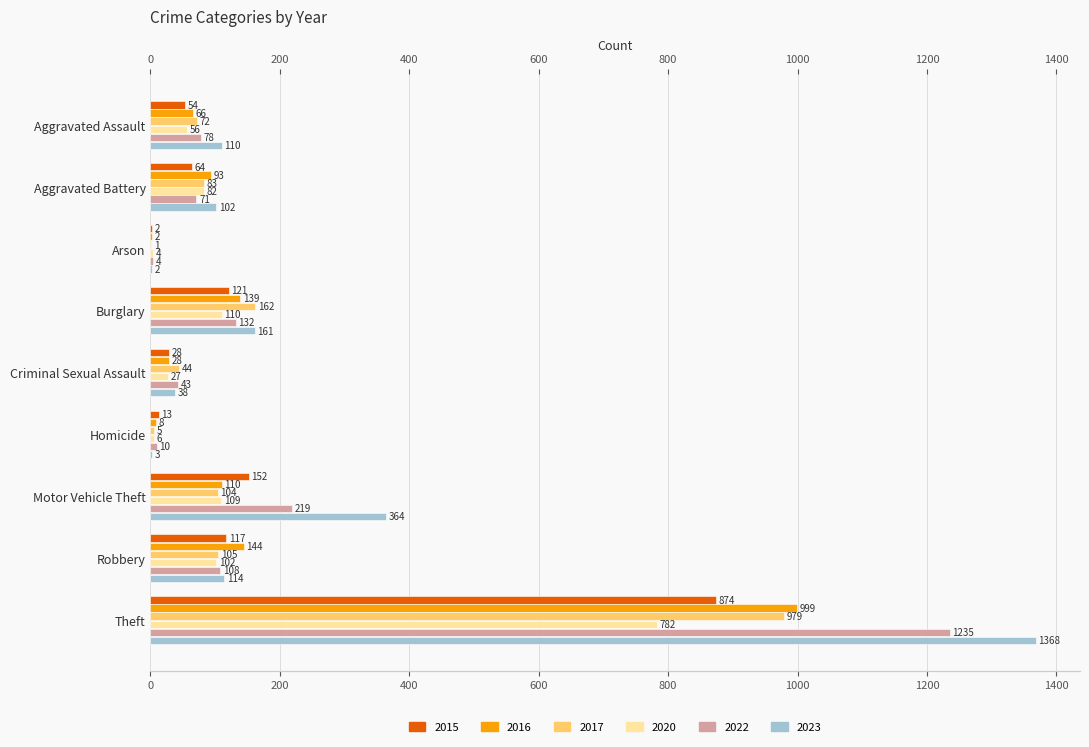

Where is 2017 nearest to the value 490?

Burglary